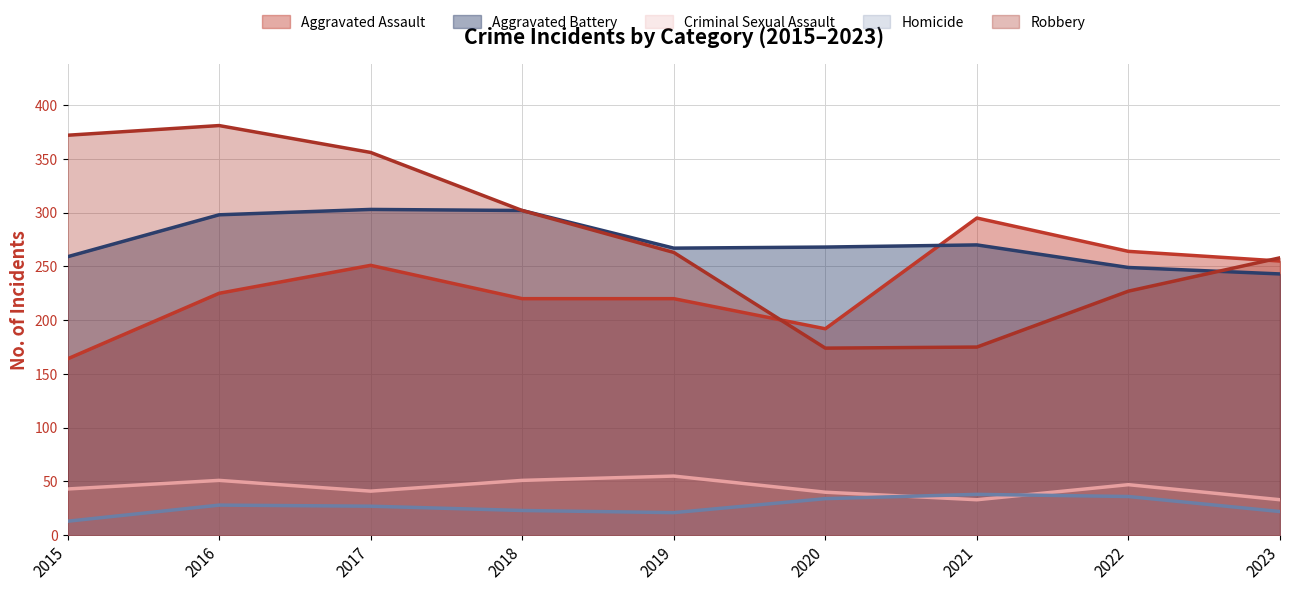

Count the number of categories in the chart.

9